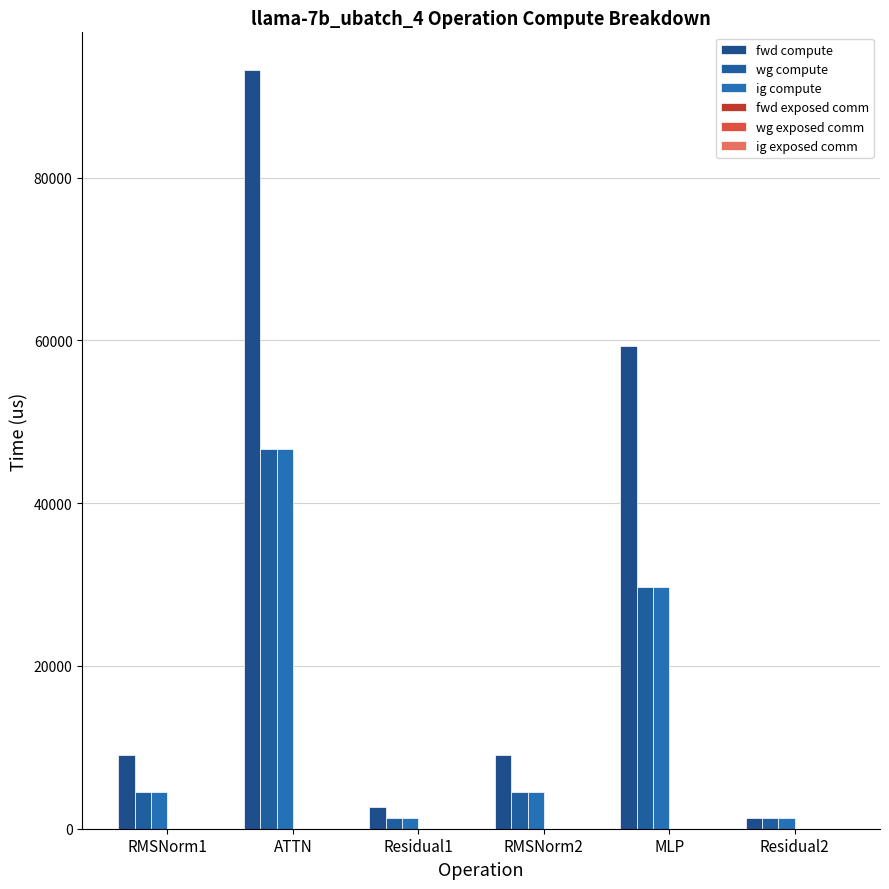

Rank the series by their maximum value, from highest to lowest.

fwd compute, wg compute, ig compute, fwd exposed comm, wg exposed comm, ig exposed comm